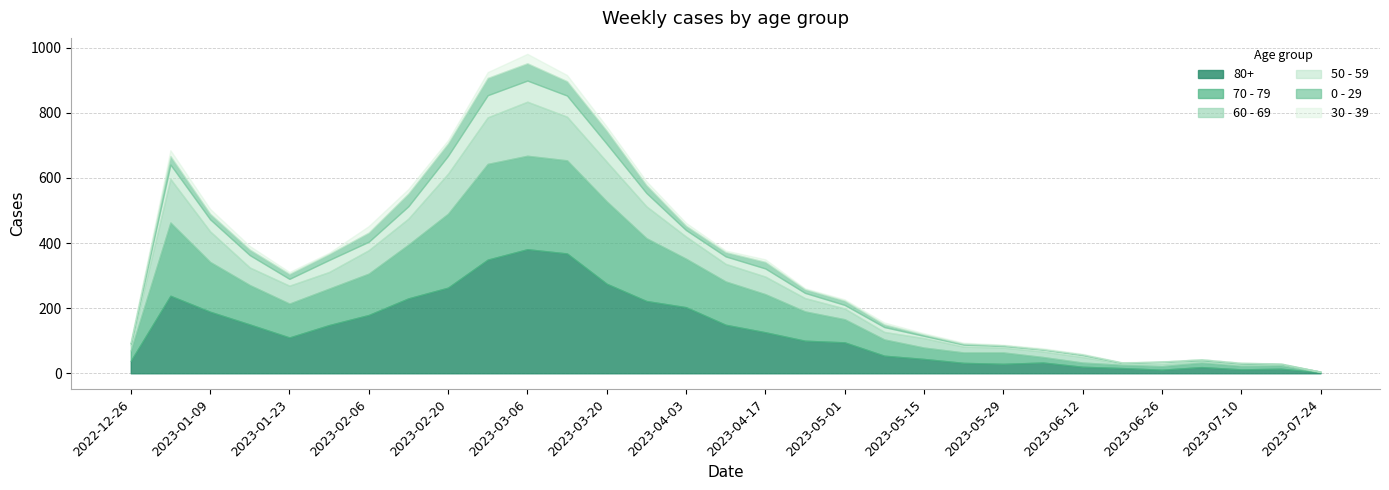

What is the difference between the maximum and second lowest values in the 50 - 59 series?

68